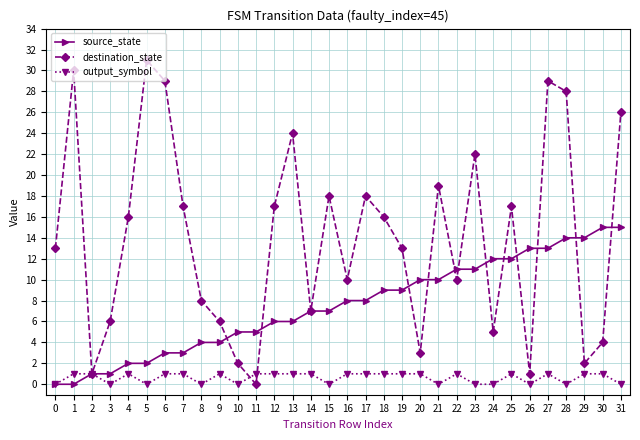

At which category is the sum across all series the highest?

27